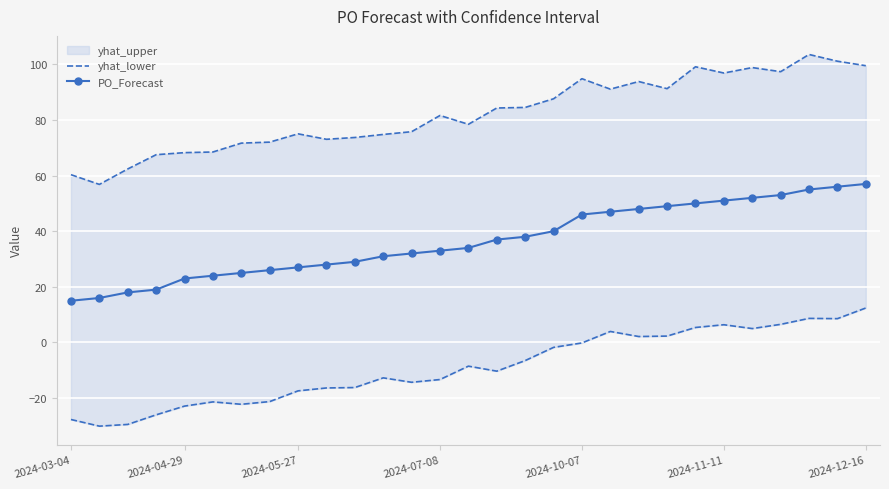

True or false: PO_Forecast has a value of 16 at 2024-07-08.

False